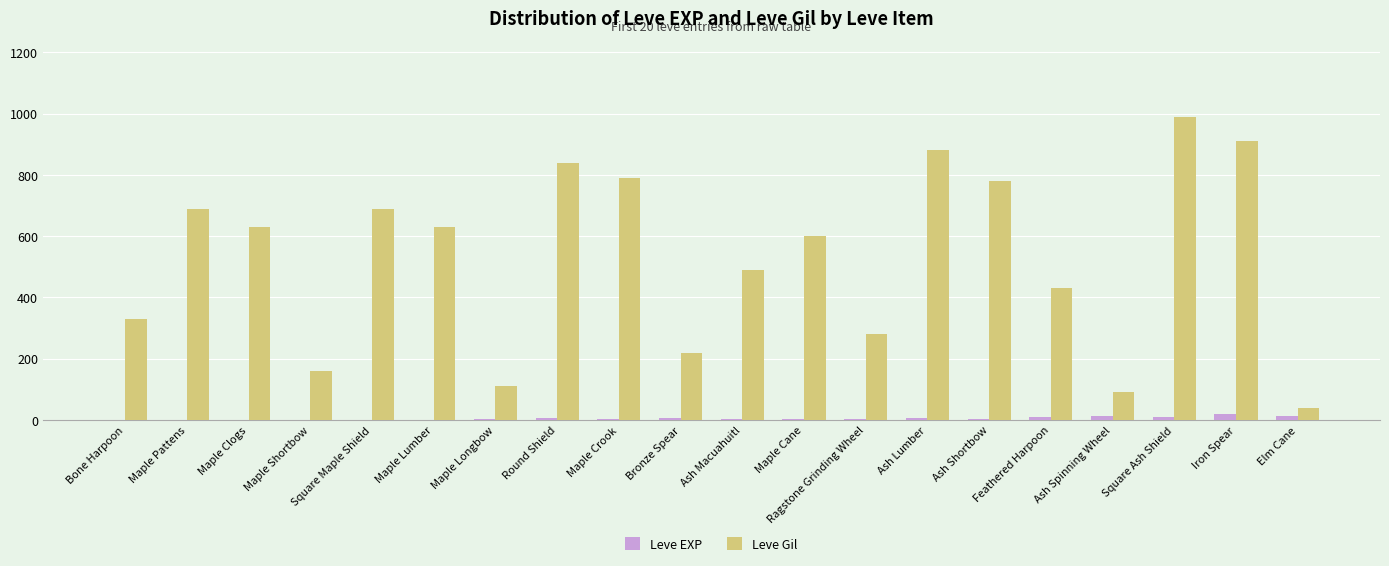

Is the value of Leve Gil at Maple Cane greater than the value of Leve EXP at Maple Lumber?

Yes